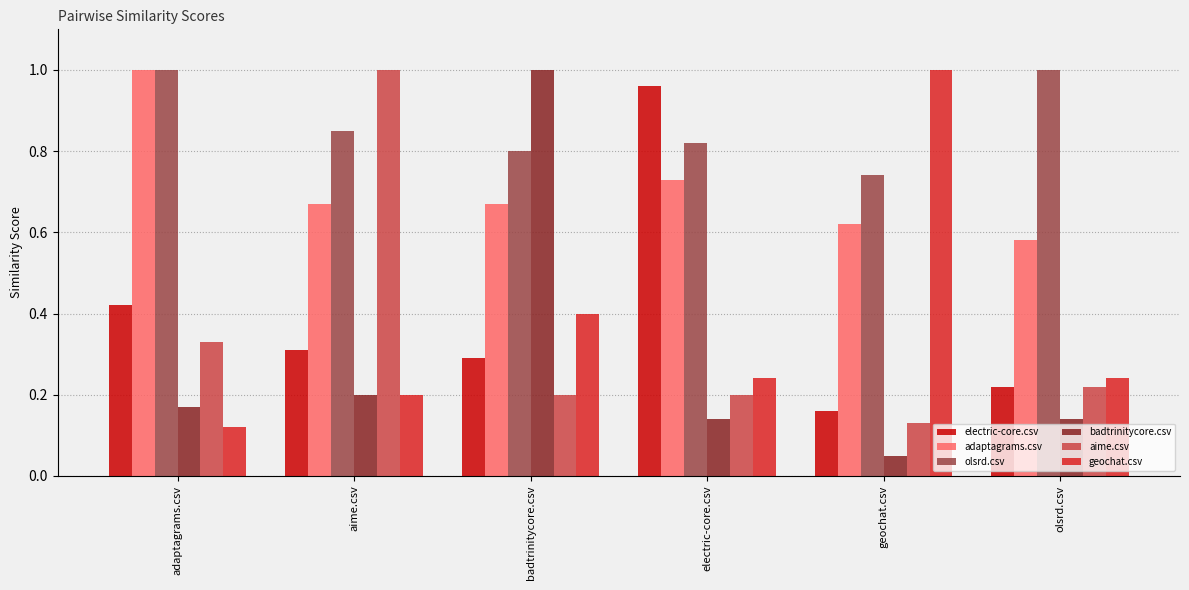

Is the value of olsrd.csv at olsrd.csv greater than the value of geochat.csv at olsrd.csv?

Yes